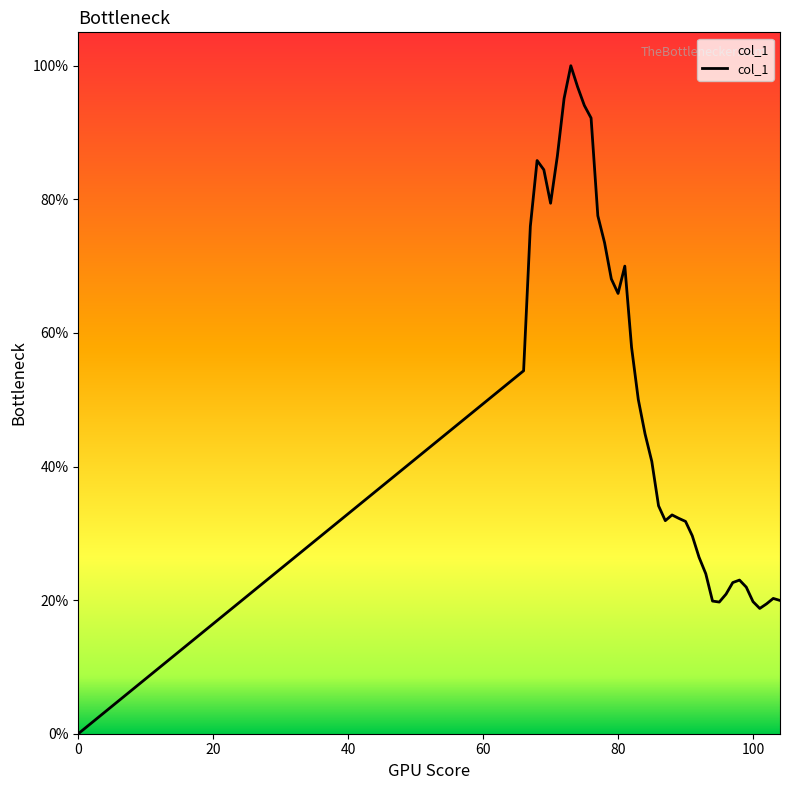

List the labels in order of value, smallest first.

0, 101, 102, 95, 100, 94, 104, 103, 96, 99, 97, 98, 93, 92, 91, 90, 87, 89, 88, 86, 85, 84, 83, 66, 82, 80, 79, 81, 78, 67, 77, 70, 69, 68, 71, 76, 75, 72, 74, 73